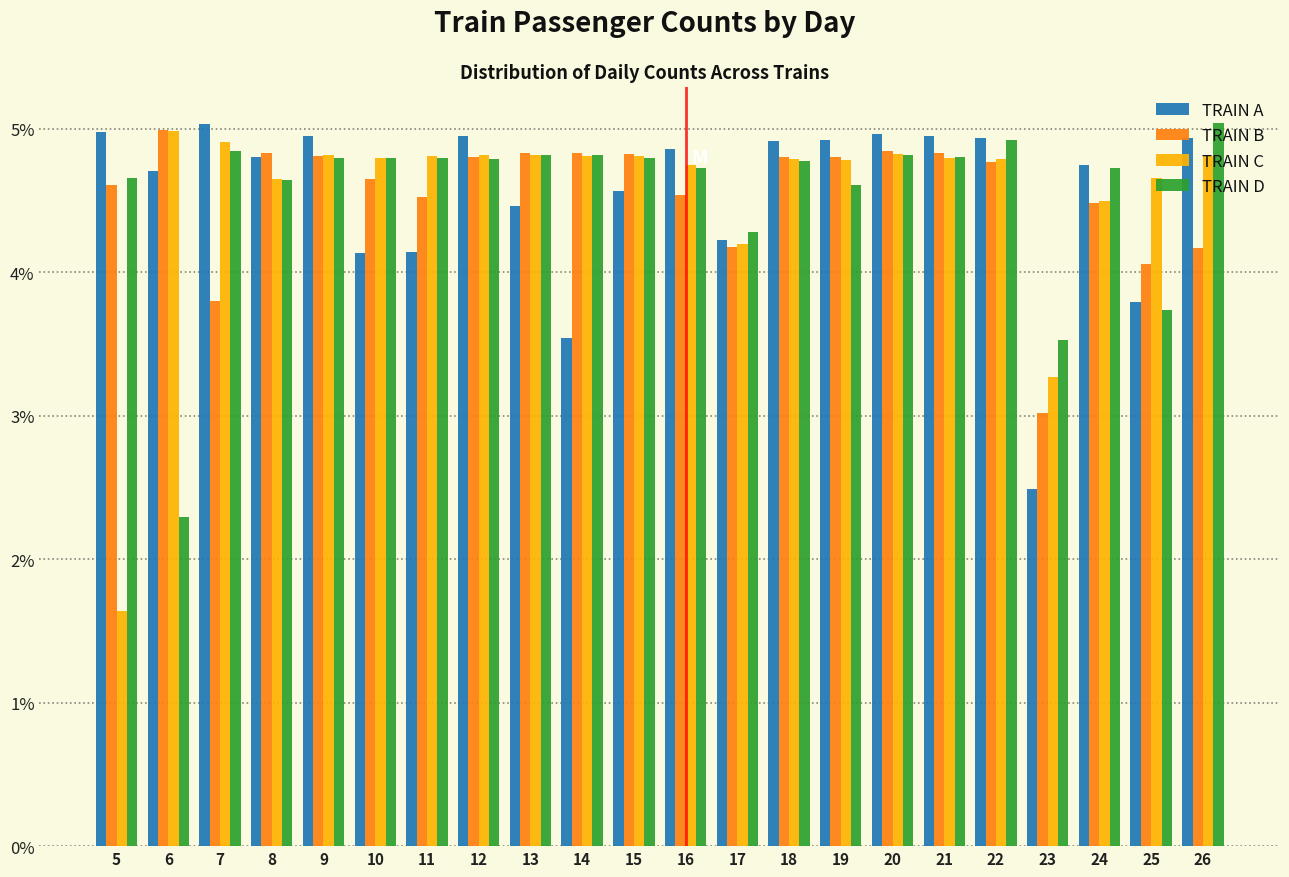

The value of TRAIN A at 18 is 3.4. True or false?

False